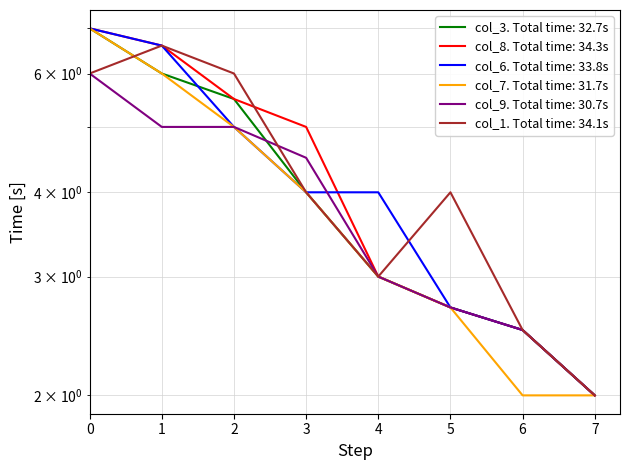

Which has a higher value, 2 or 5?

2